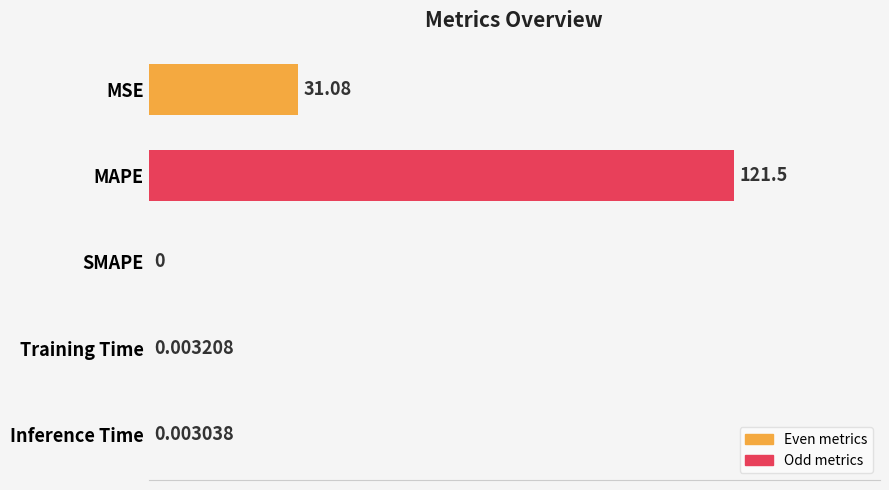

Approximately how many times larger is the value at MAPE compared to MSE?

3.9